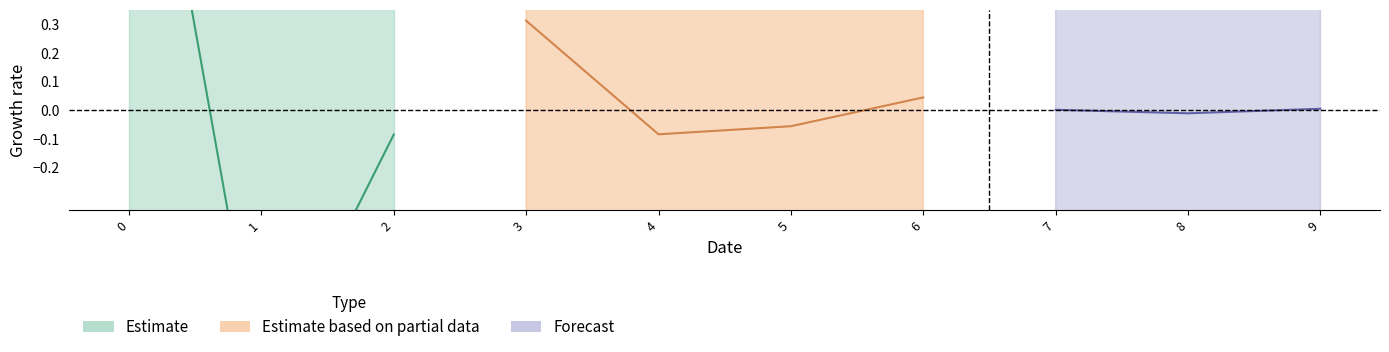

True or false: col_1 has a value of -1.7 at col_0.

False